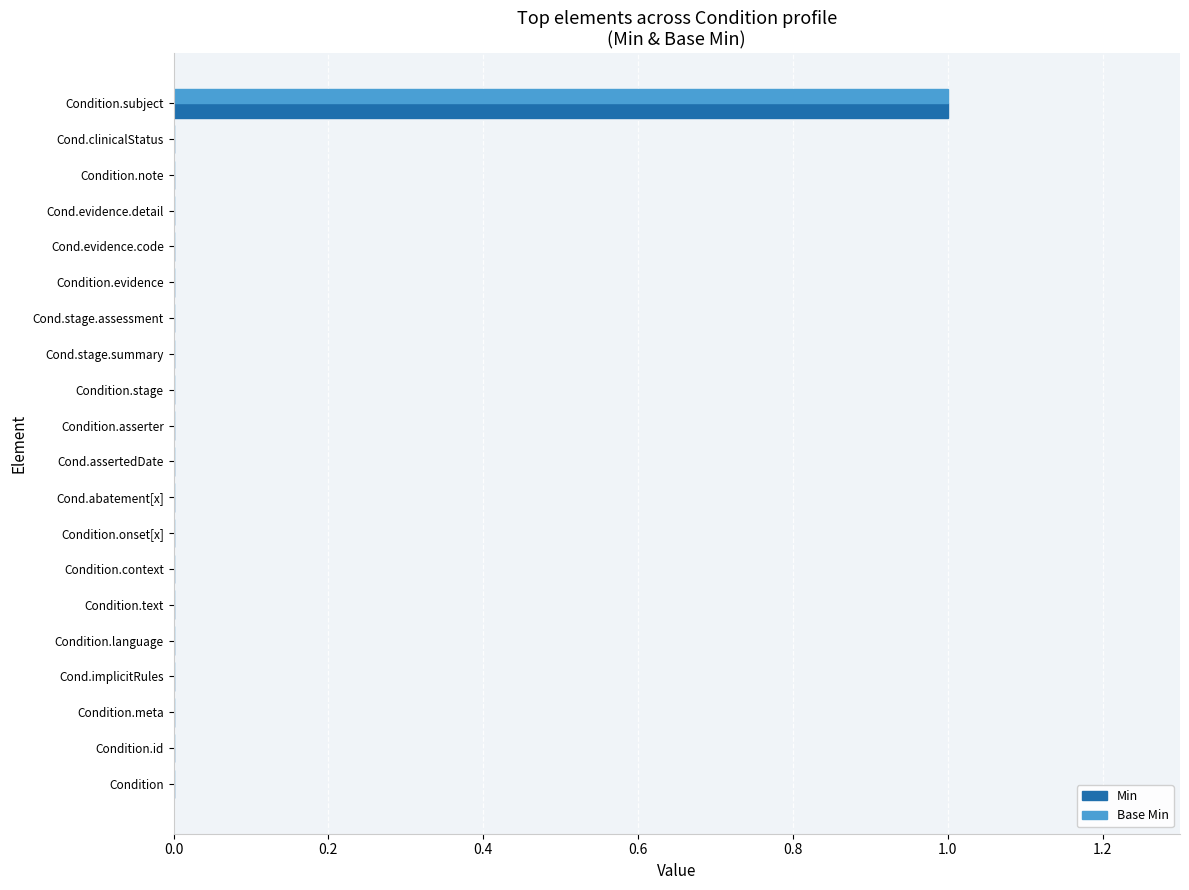

Which category has the highest value in the Min series?

Condition.subject